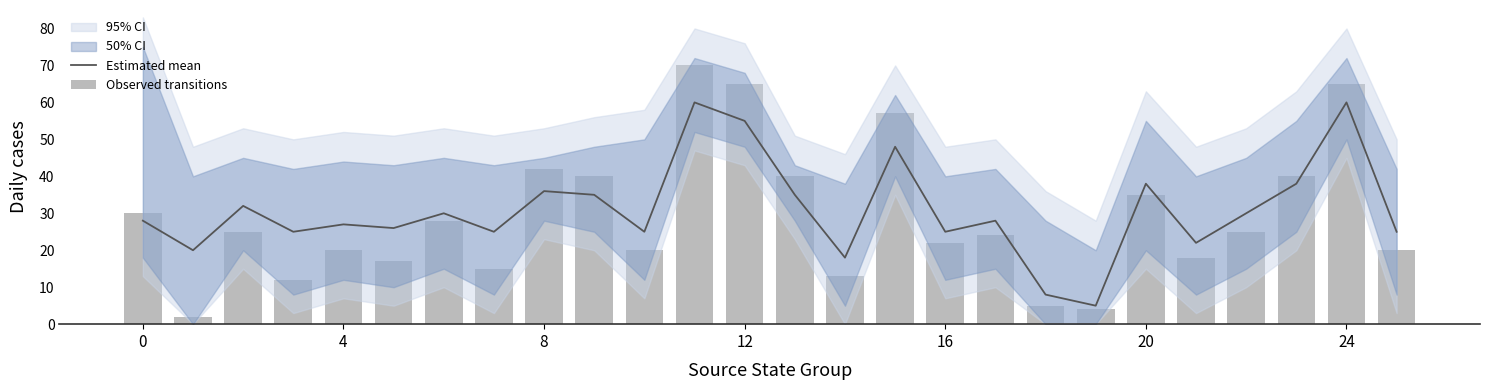

What is the total value across all series at 14?

31